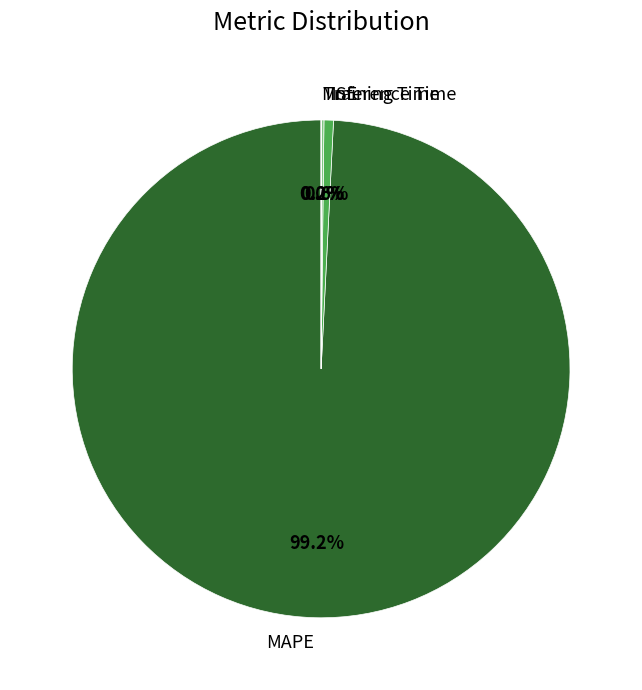

How much of the chart is everything except MAPE?

0.8%